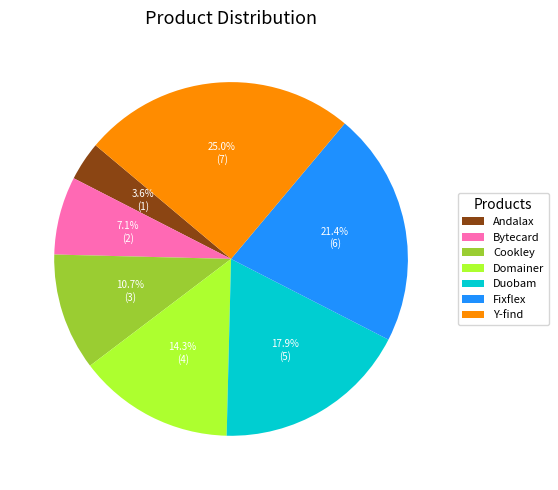

To the nearest percent, what percentage of the pie is Bytecard?

7%